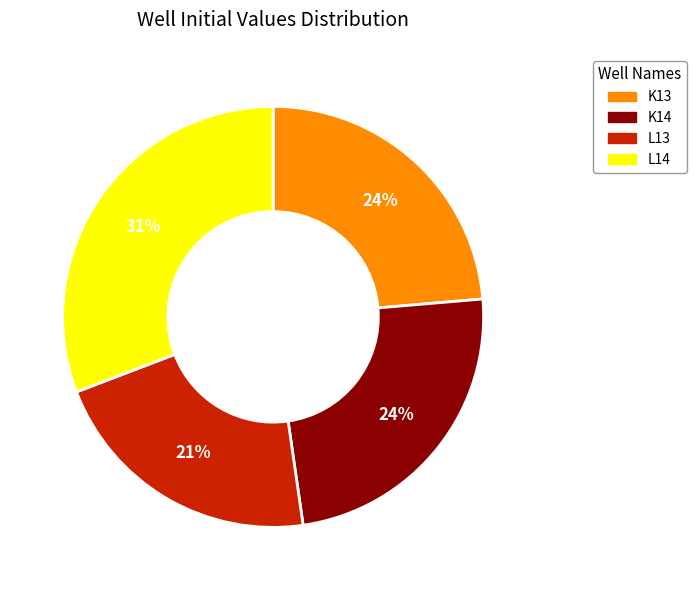

To the nearest percent, what portion does K13 represent?

24%